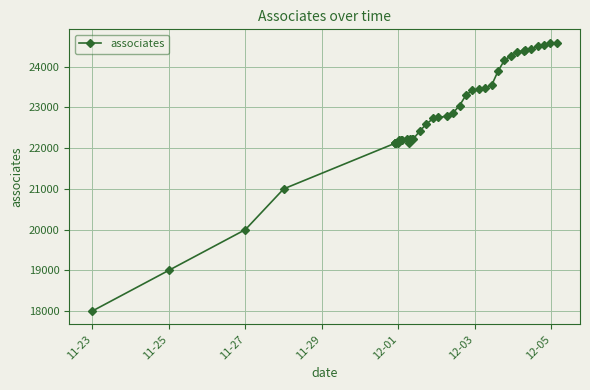

How many data points are less than 22757?

20